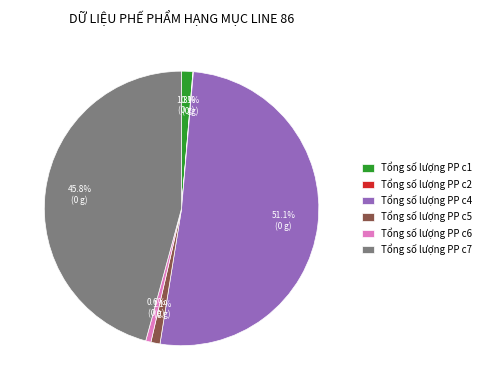

Between Tổng số lượng PP c4 and Tổng số lượng PP c6, which is larger?

Tổng số lượng PP c4